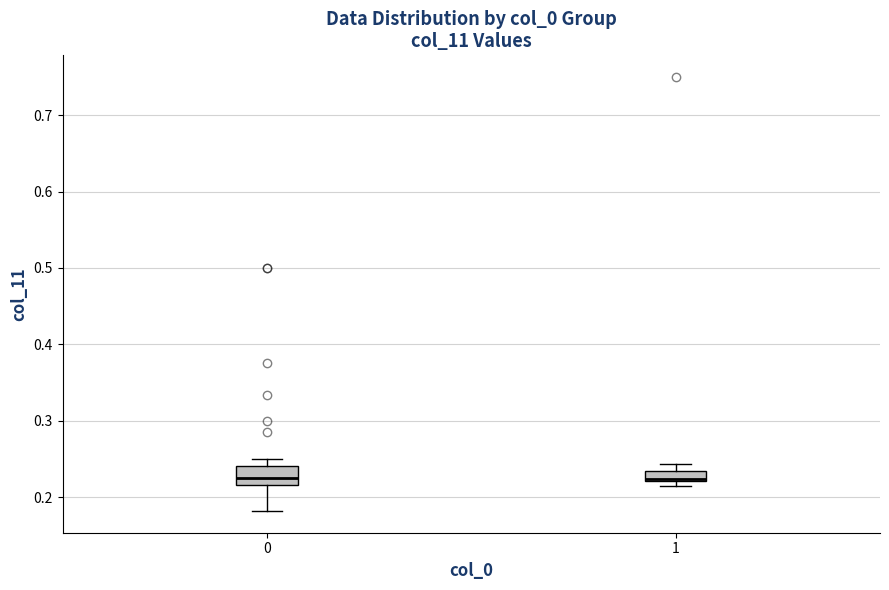

Where is the lower edge of the box at x = 1 on the y-axis? The values are not printed on the chart, so give them approximately, as read against the axis.

0.22